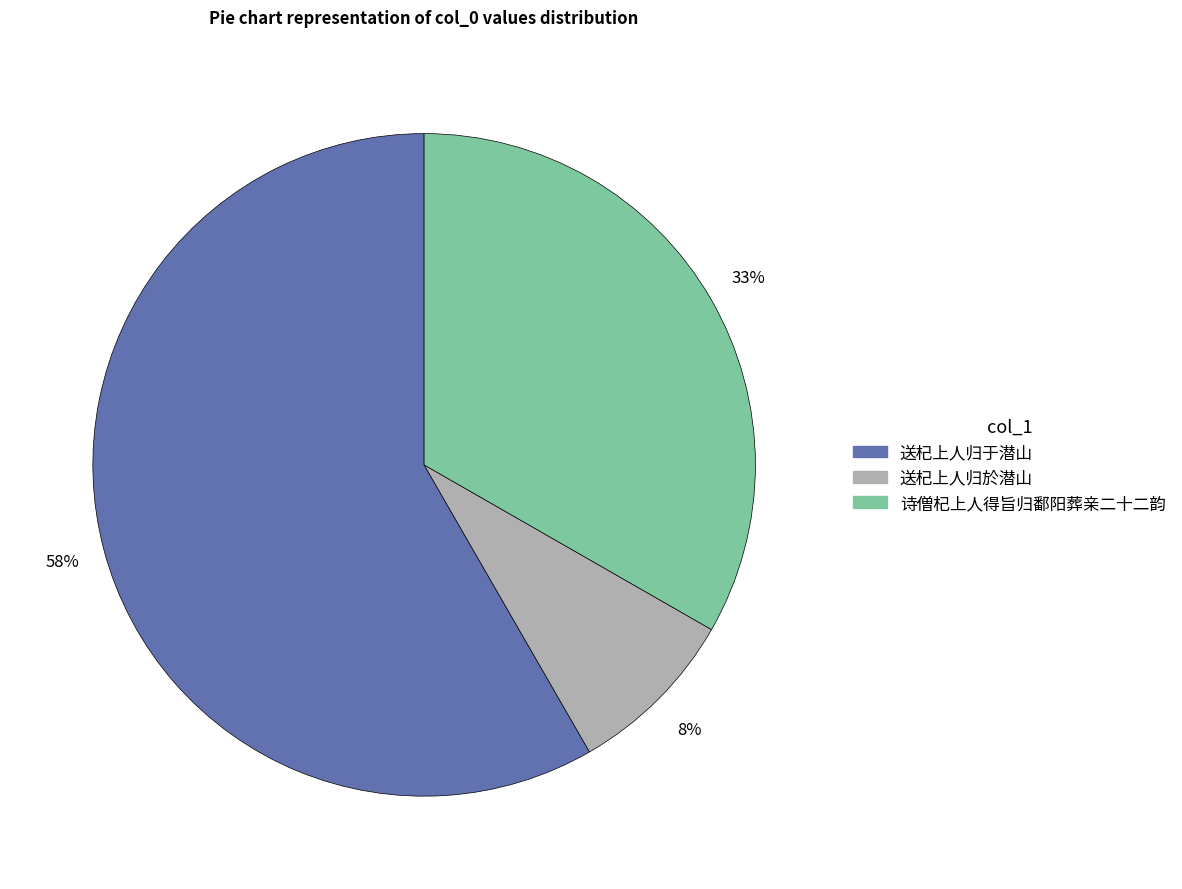

Which category accounts for the majority?

送杞上人归于潜山